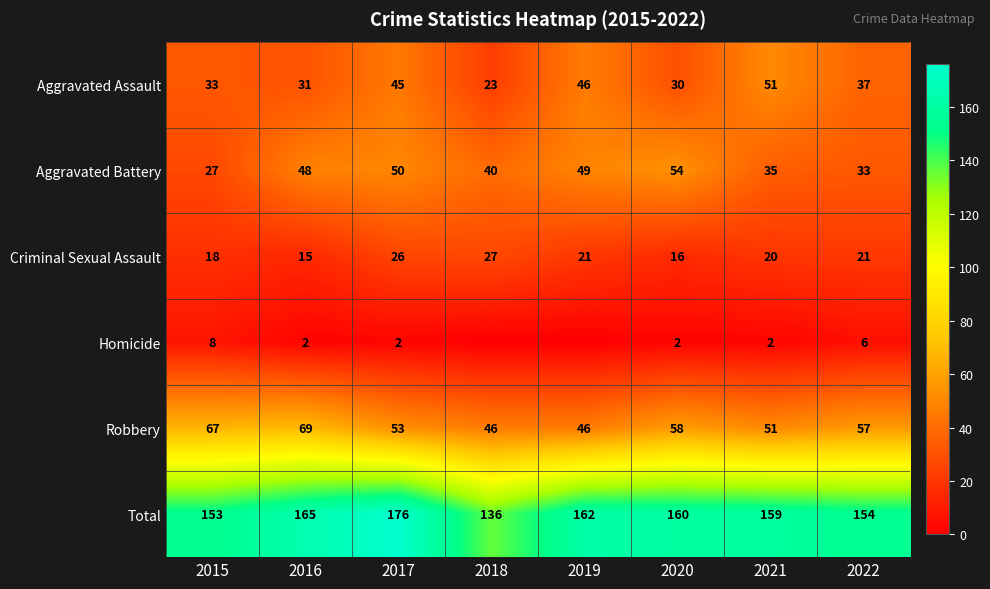

How many values in the Aggravated Battery series are below 48?

4